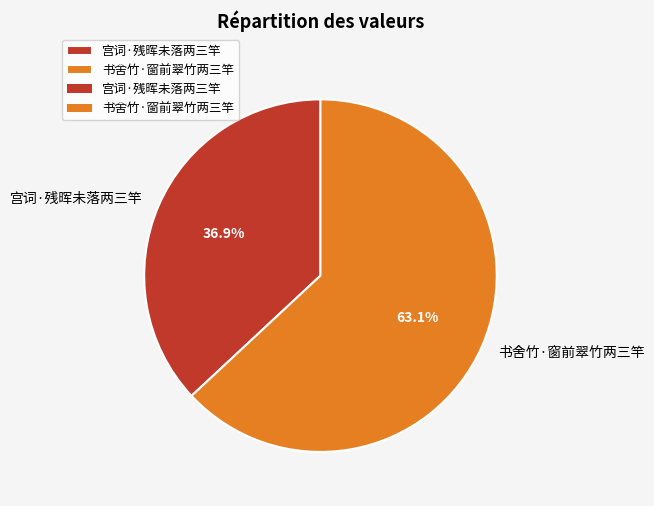

What is the smallest slice in the pie chart?

宫词·残晖未落两三竿